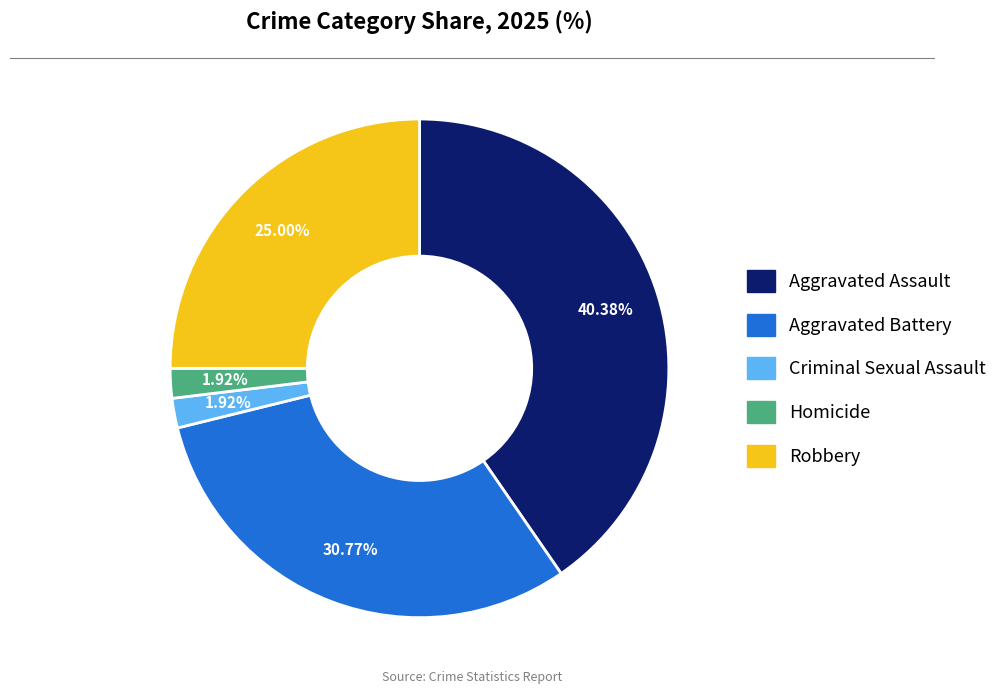

How many slices are in this pie chart?

5